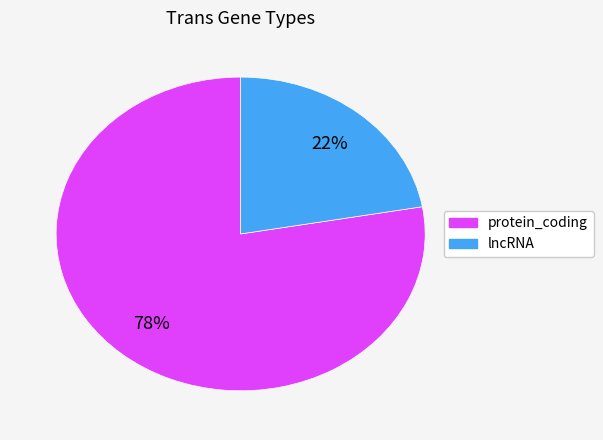

Which category has the smallest portion of the pie?

lncRNA